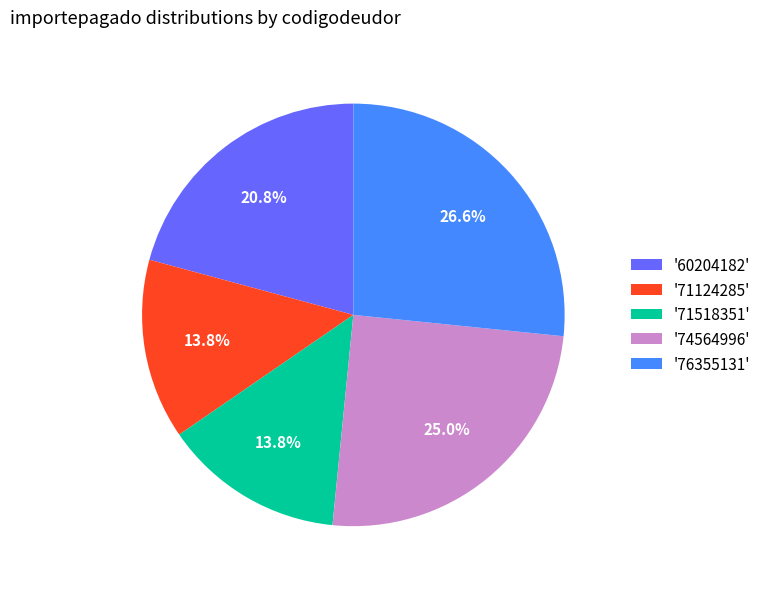

Which slice is the largest?

'76355131'